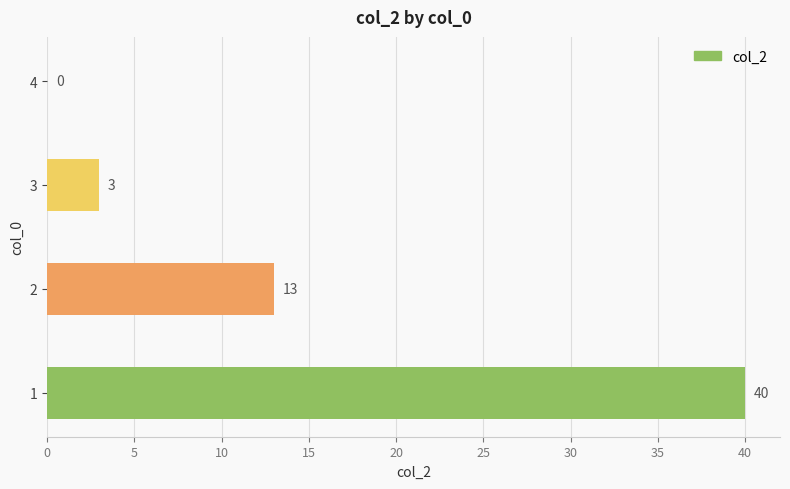

What is the greatest value displayed?

40